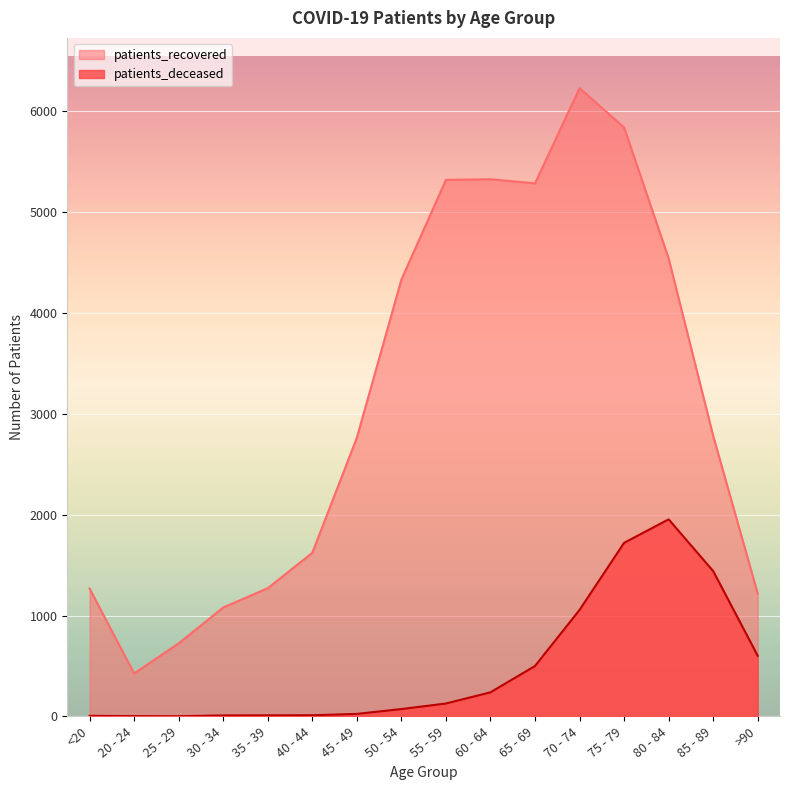

At which label does patients_deceased first exceed 128?

60 - 64